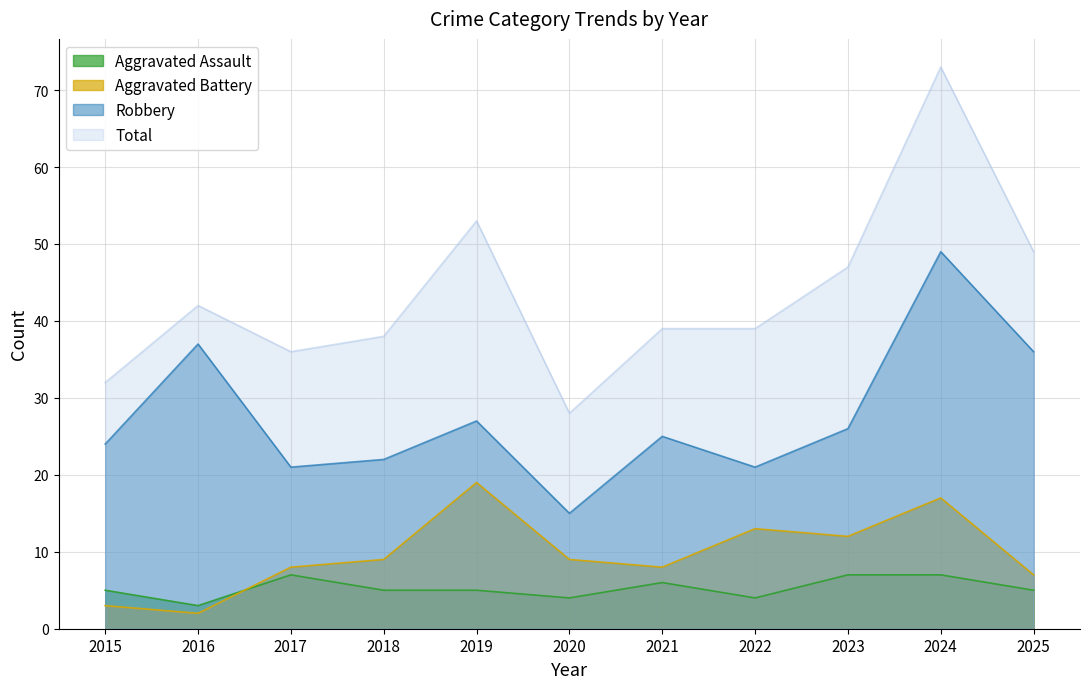

Between 2025 and 2023, which is larger?

2023